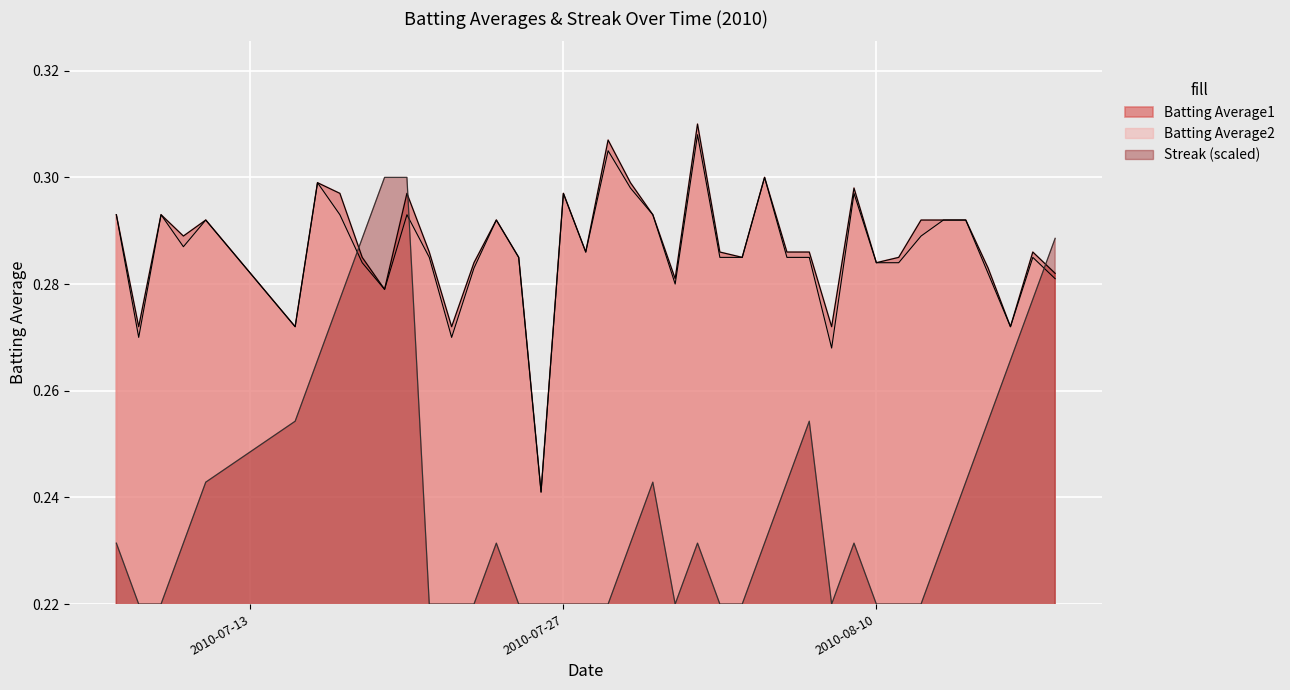

Reading right to left, what are all the values shown in this chart?

Batting Average1: 2010-08-18=0.3	2010-08-17=0.3	2010-08-16=0.3	2010-08-15=0.3	2010-08-14=0.3	2010-08-13=0.3	2010-08-12=0.3	2010-08-11=0.3	2010-08-10=0.3	2010-08-09=0.3	2010-08-08=0.3	2010-08-07=0.3	2010-08-06=0.3	2010-08-05=0.3	2010-08-04=0.3	2010-08-03=0.3	2010-08-02=0.3	2010-08-01=0.3	2010-07-31=0.3	2010-07-30=0.3	2010-07-29=0.3	2010-07-28=0.3	2010-07-27=0.3	2010-07-26=0.2	2010-07-25=0.3	2010-07-24=0.3	2010-07-23=0.3	2010-07-22=0.3	2010-07-21=0.3	2010-07-20=0.3	2010-07-19=0.3	2010-07-18=0.3	2010-07-17=0.3	2010-07-16=0.3	2010-07-15=0.3	2010-07-11=0.3	2010-07-10=0.3	2010-07-09=0.3	2010-07-08=0.3	2010-07-07=0.3
Batting Average2: 2010-08-18=0.3	2010-08-17=0.3	2010-08-16=0.3	2010-08-15=0.3	2010-08-14=0.3	2010-08-13=0.3	2010-08-12=0.3	2010-08-11=0.3	2010-08-10=0.3	2010-08-09=0.3	2010-08-08=0.3	2010-08-07=0.3	2010-08-06=0.3	2010-08-05=0.3	2010-08-04=0.3	2010-08-03=0.3	2010-08-02=0.3	2010-08-01=0.3	2010-07-31=0.3	2010-07-30=0.3	2010-07-29=0.3	2010-07-28=0.3	2010-07-27=0.3	2010-07-26=0.2	2010-07-25=0.3	2010-07-24=0.3	2010-07-23=0.3	2010-07-22=0.3	2010-07-21=0.3	2010-07-20=0.3	2010-07-19=0.3	2010-07-18=0.3	2010-07-17=0.3	2010-07-16=0.3	2010-07-15=0.3	2010-07-11=0.3	2010-07-10=0.3	2010-07-09=0.3	2010-07-08=0.3	2010-07-07=0.3
Streak: 2010-08-18=0.3	2010-08-17=0.3	2010-08-16=0.3	2010-08-15=0.3	2010-08-14=0.2	2010-08-13=0.2	2010-08-12=0.2	2010-08-11=0.2	2010-08-10=0.2	2010-08-09=0.2	2010-08-08=0.2	2010-08-07=0.3	2010-08-06=0.2	2010-08-05=0.2	2010-08-04=0.2	2010-08-03=0.2	2010-08-02=0.2	2010-08-01=0.2	2010-07-31=0.2	2010-07-30=0.2	2010-07-29=0.2	2010-07-28=0.2	2010-07-27=0.2	2010-07-26=0.2	2010-07-25=0.2	2010-07-24=0.2	2010-07-23=0.2	2010-07-22=0.2	2010-07-21=0.2	2010-07-20=0.3	2010-07-19=0.3	2010-07-18=0.3	2010-07-17=0.3	2010-07-16=0.3	2010-07-15=0.3	2010-07-11=0.2	2010-07-10=0.2	2010-07-09=0.2	2010-07-08=0.2	2010-07-07=0.2